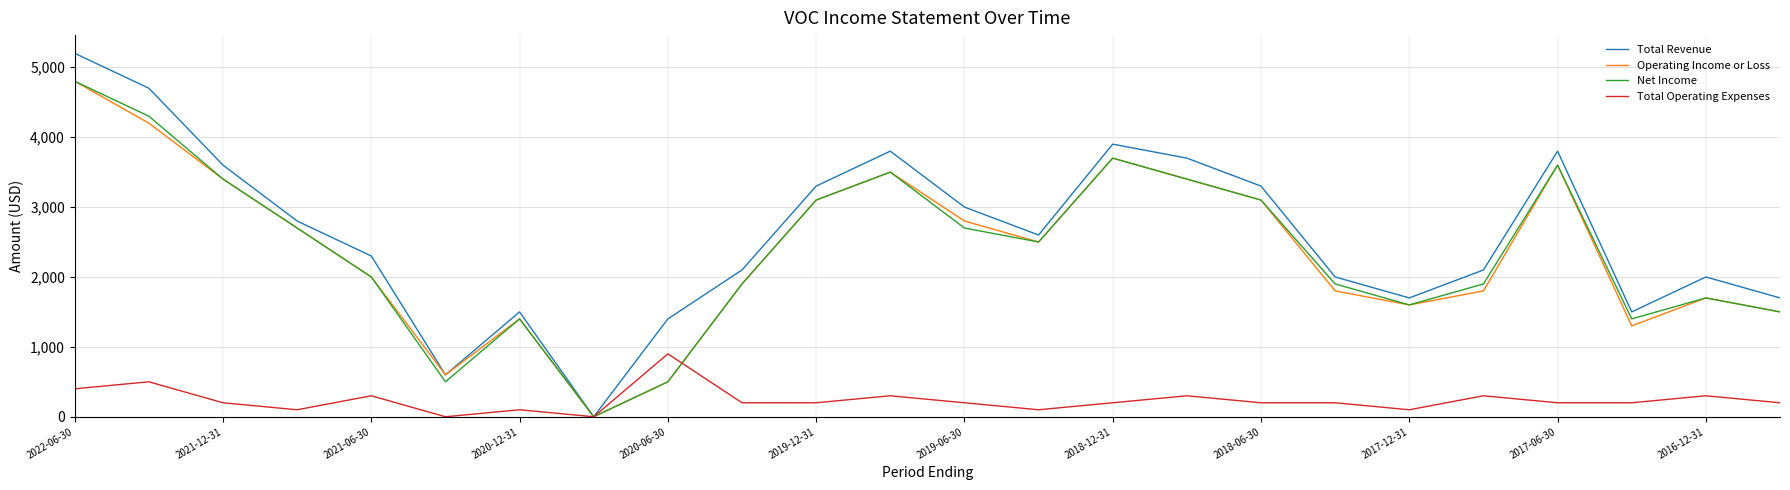

What is the average value of the Net Income series?

2379